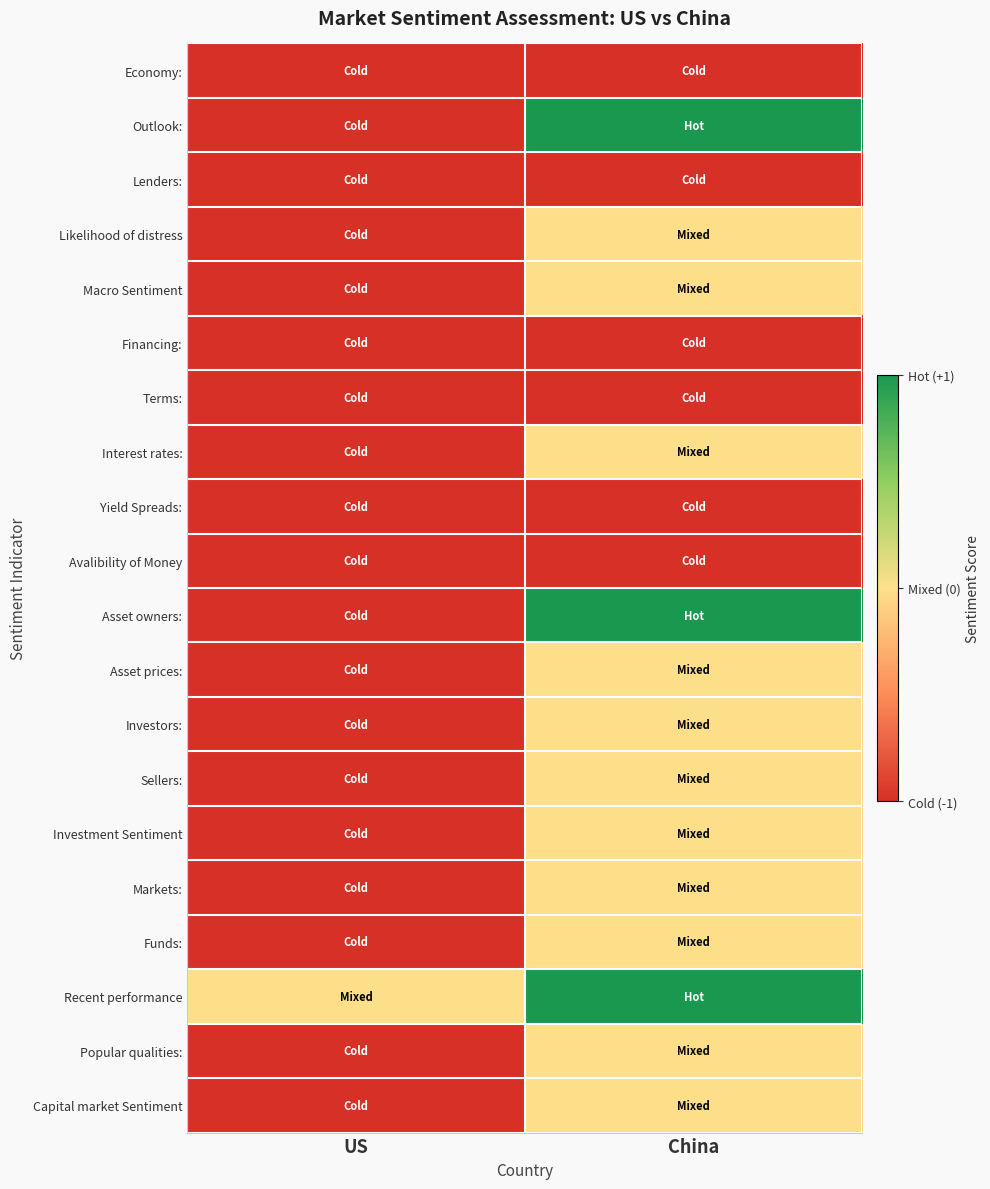

Reading left to right, extract all data points from this chart.

Economy:: US=-1	China=-1
Outlook:: US=-1	China=1
Lenders:: US=-1	China=-1
Likelihood of distress: US=-1	China=0
Macro Sentiment: US=-1	China=0
Financing:: US=-1	China=-1
Terms:: US=-1	China=-1
Interest rates:: US=-1	China=0
Yield Spreads:: US=-1	China=-1
Avalibility of Money: US=-1	China=-1
Asset owners:: US=-1	China=1
Asset prices:: US=-1	China=0
Investors:: US=-1	China=0
Sellers:: US=-1	China=0
Investment Sentiment: US=-1	China=0
Markets:: US=-1	China=0
Funds:: US=-1	China=0
Recent performance: US=0	China=1
Popular qualities:: US=-1	China=0
Capital market Sentiment: US=-1	China=0